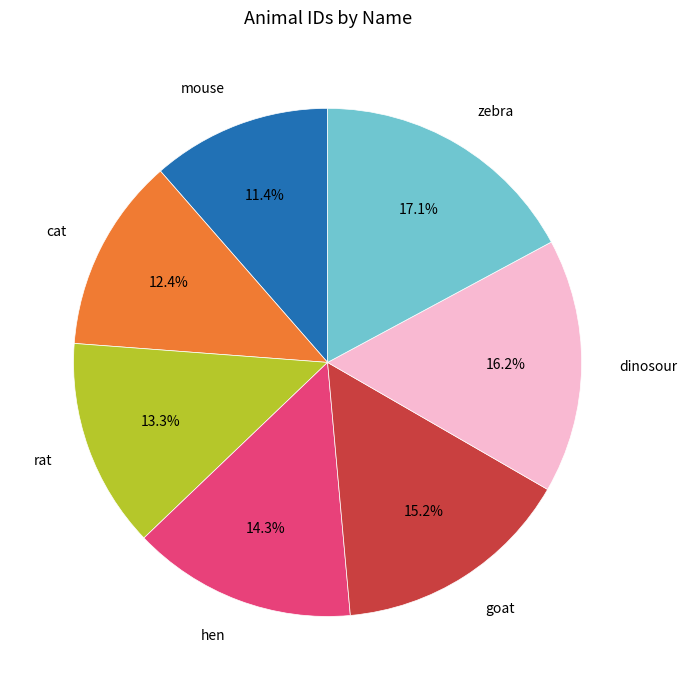

What is the smallest slice in the pie chart?

mouse